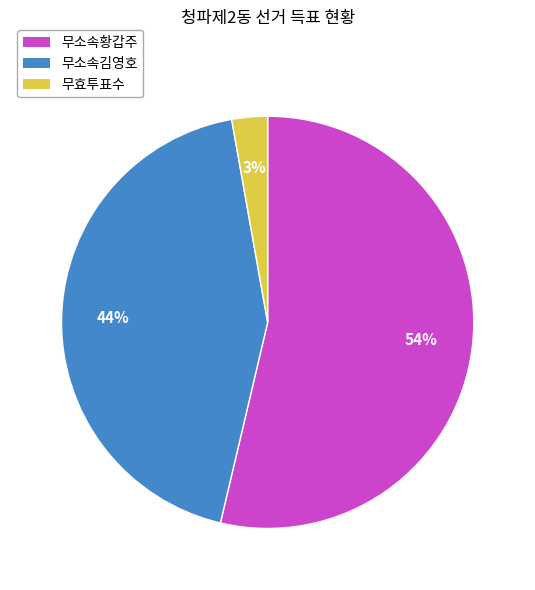

Is there any slice that represents more than half of the pie?

Yes